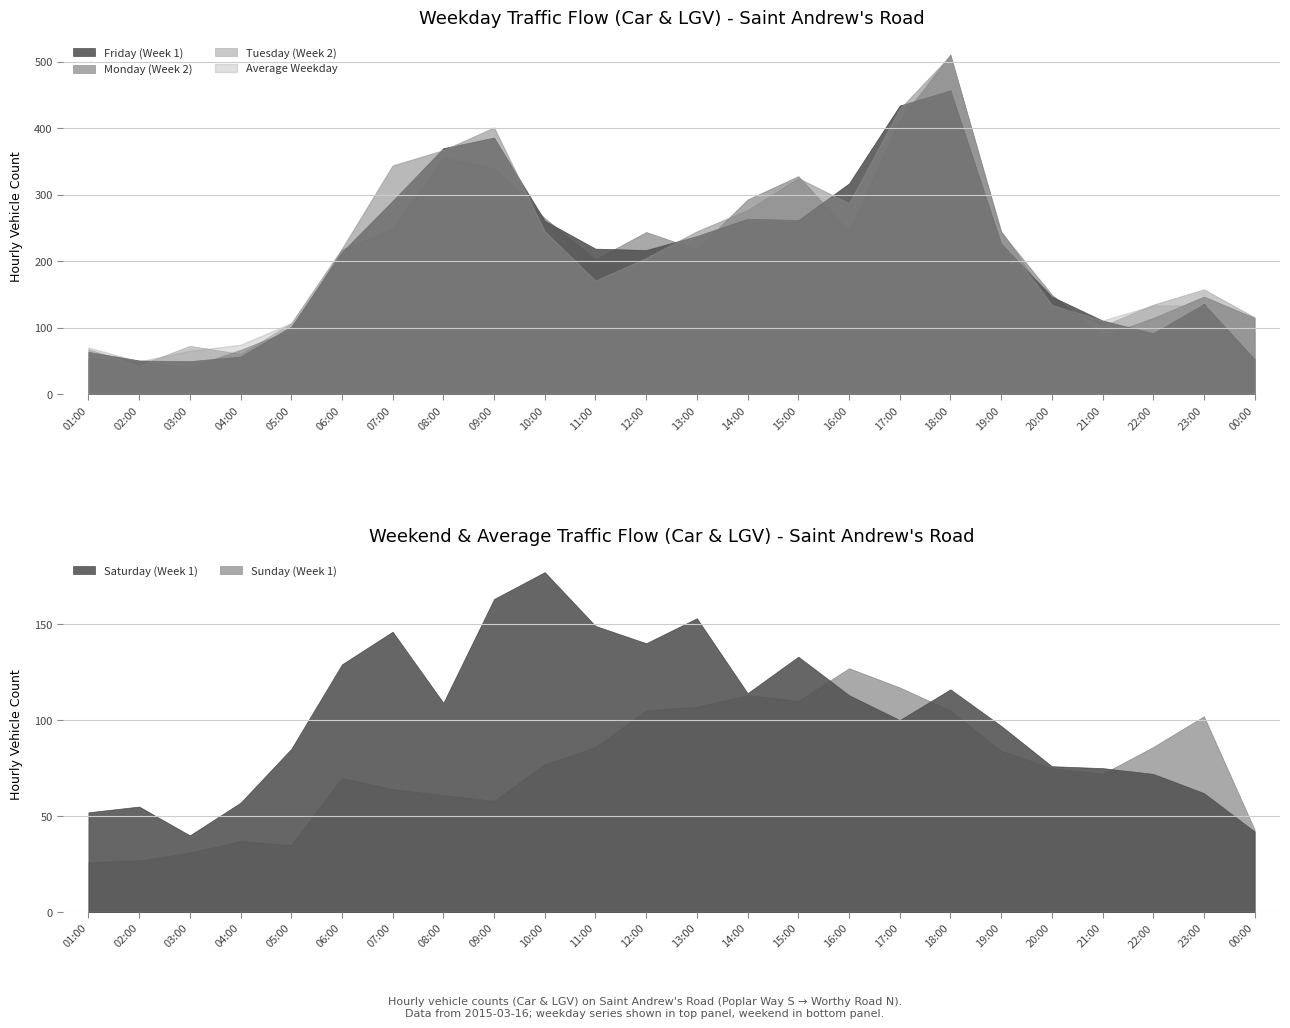

At which category is the sum across all series the highest?

18:00